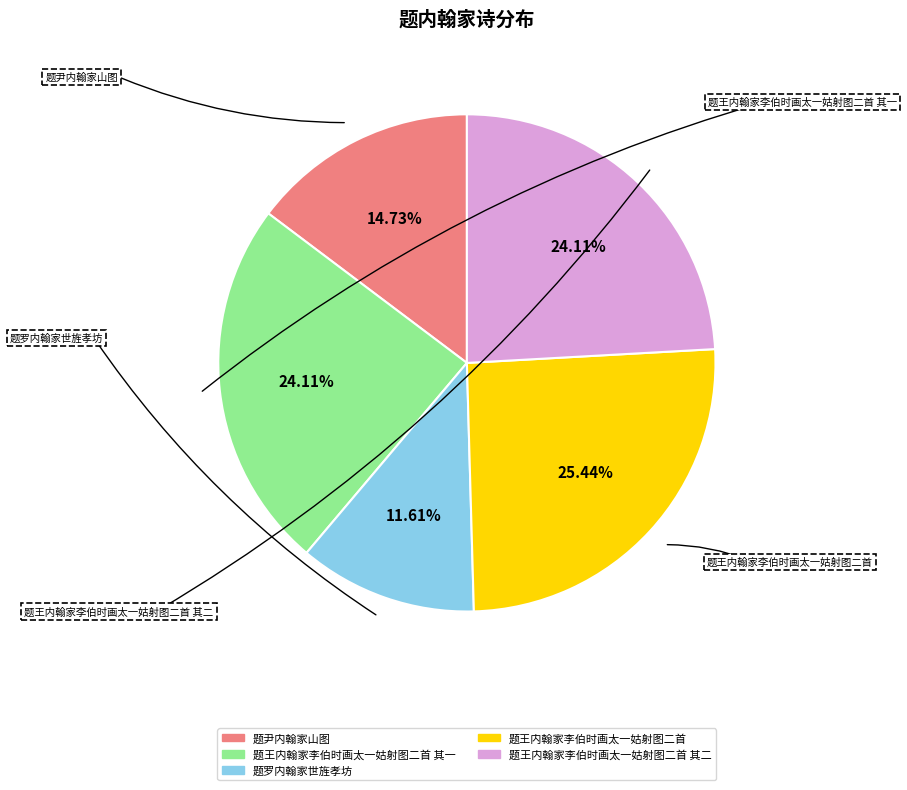

Does any single category account for the majority?

No